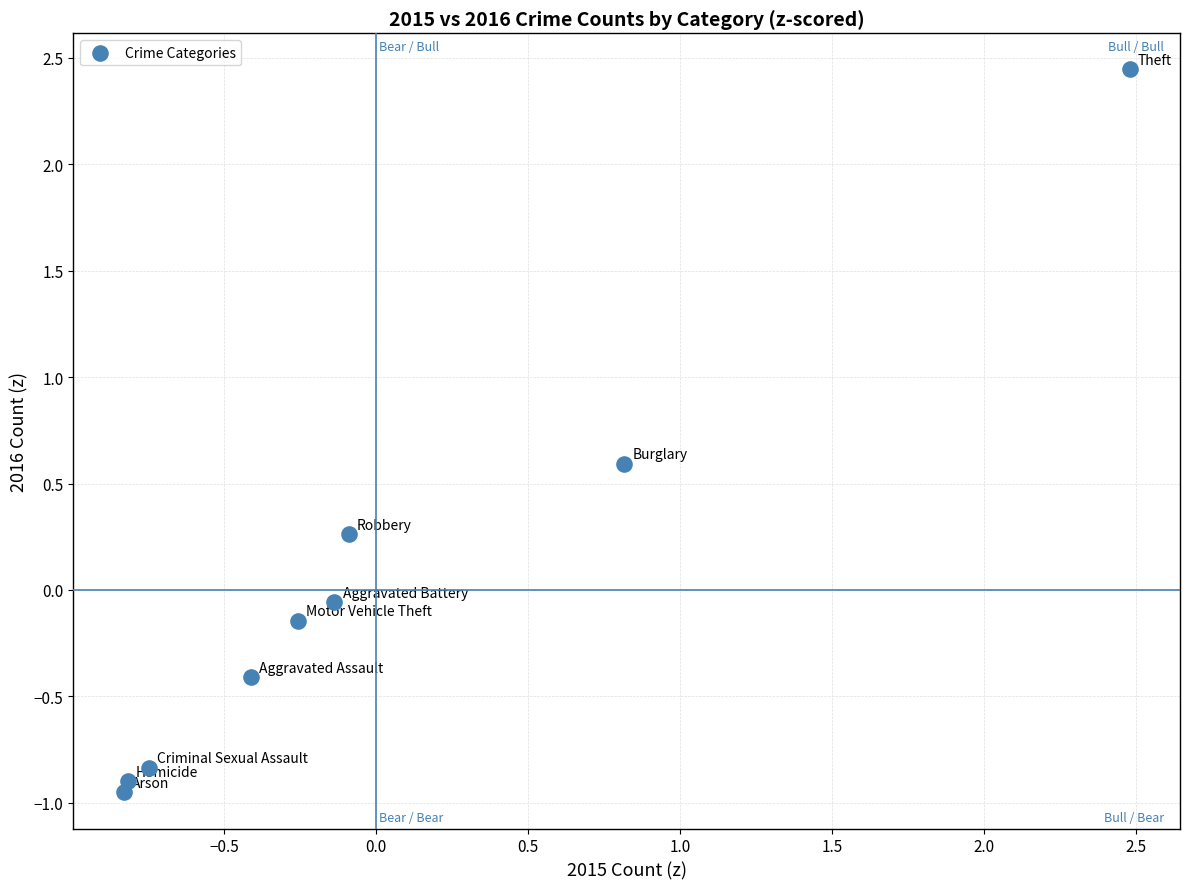

What is the range of Y values (max minus min)?

3.4